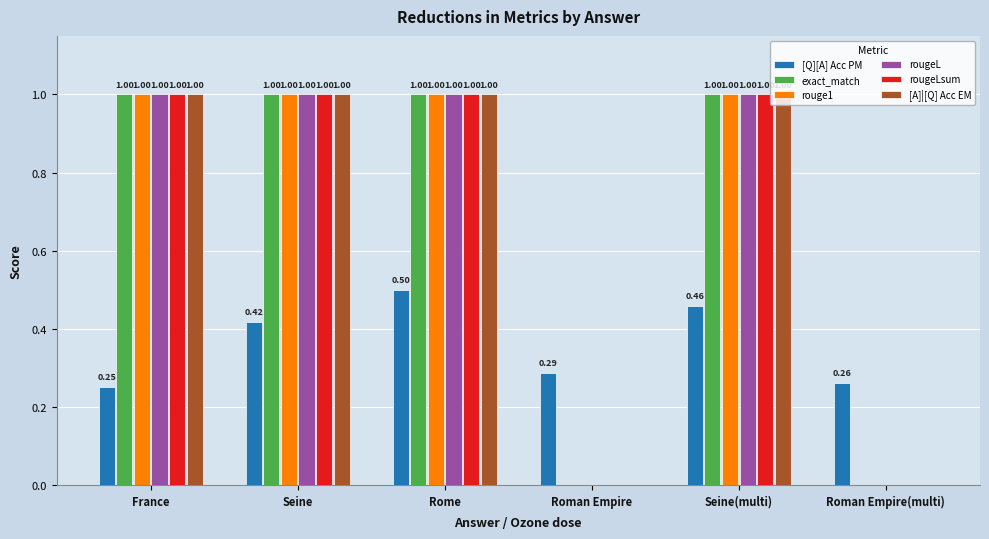

Does the chart contain stacked bars?

No